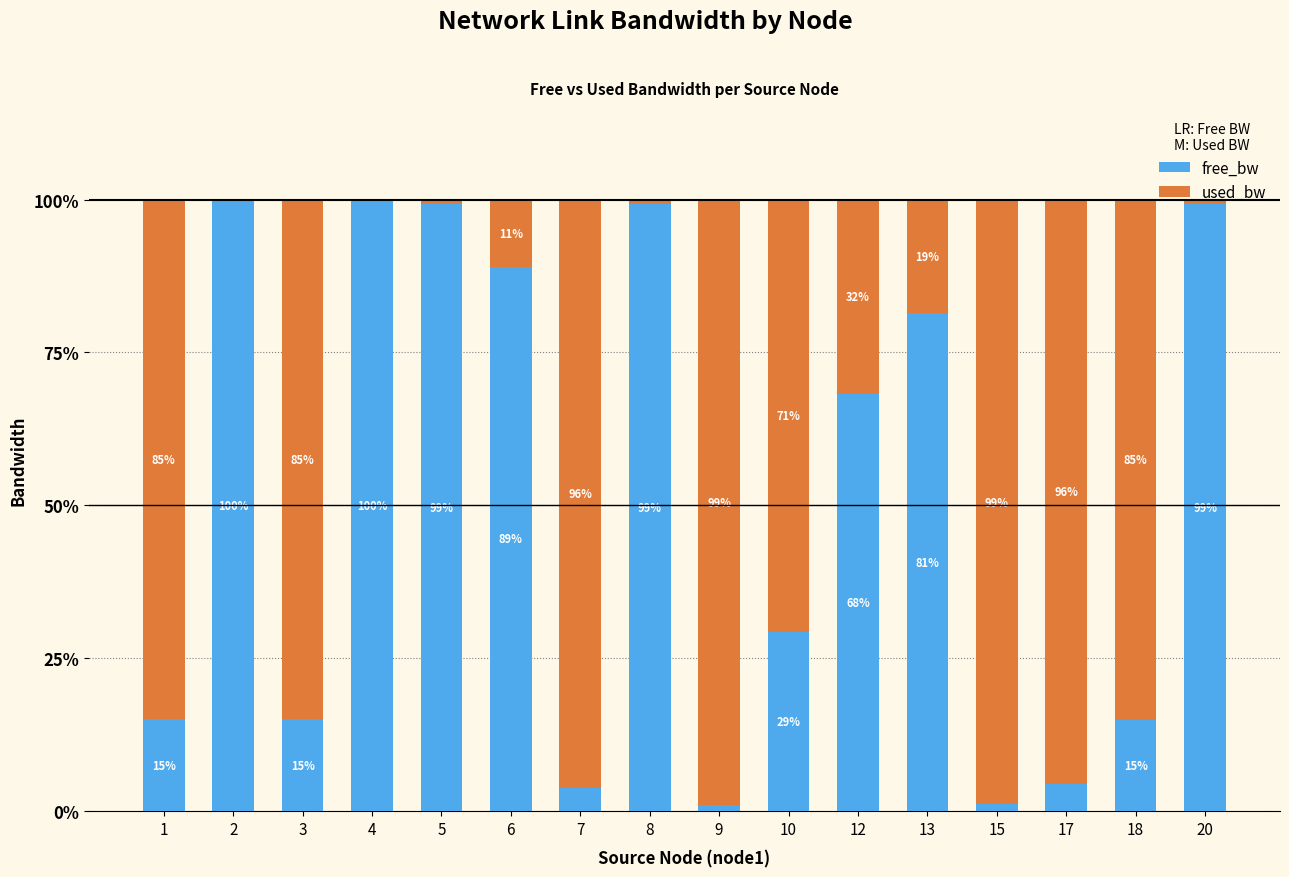

The value of free_bw at 4 is 145.3. True or false?

False